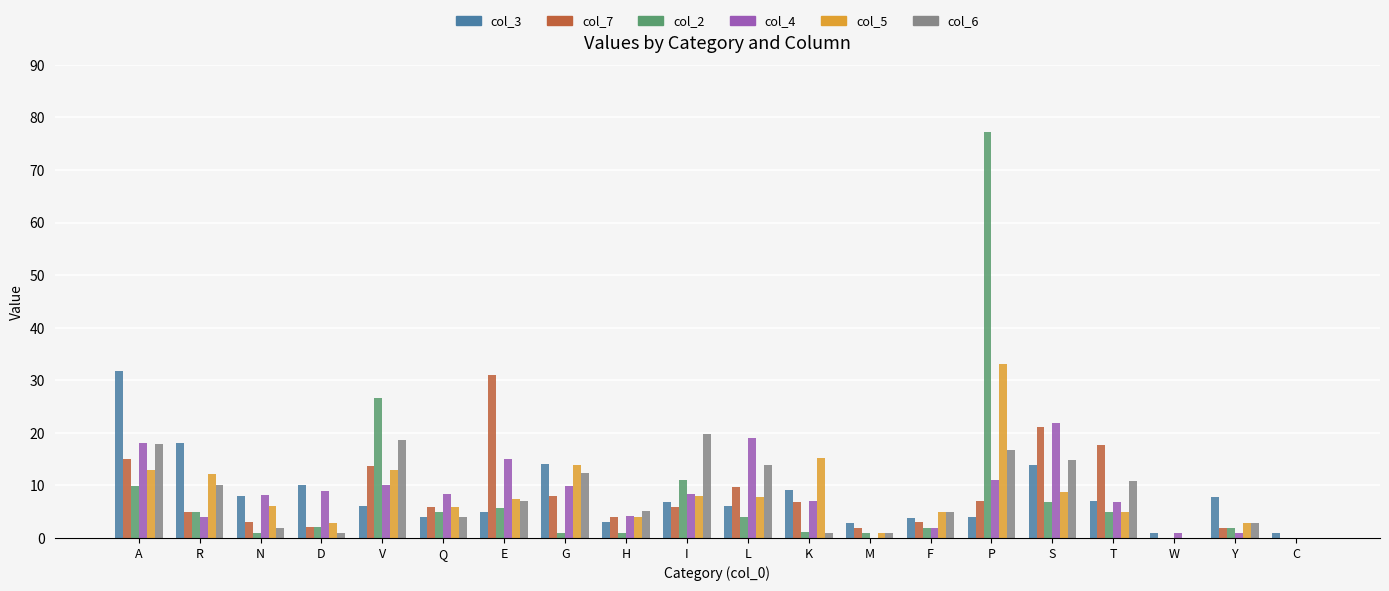

Is it true that col_5 equals 2.9 at D?

True